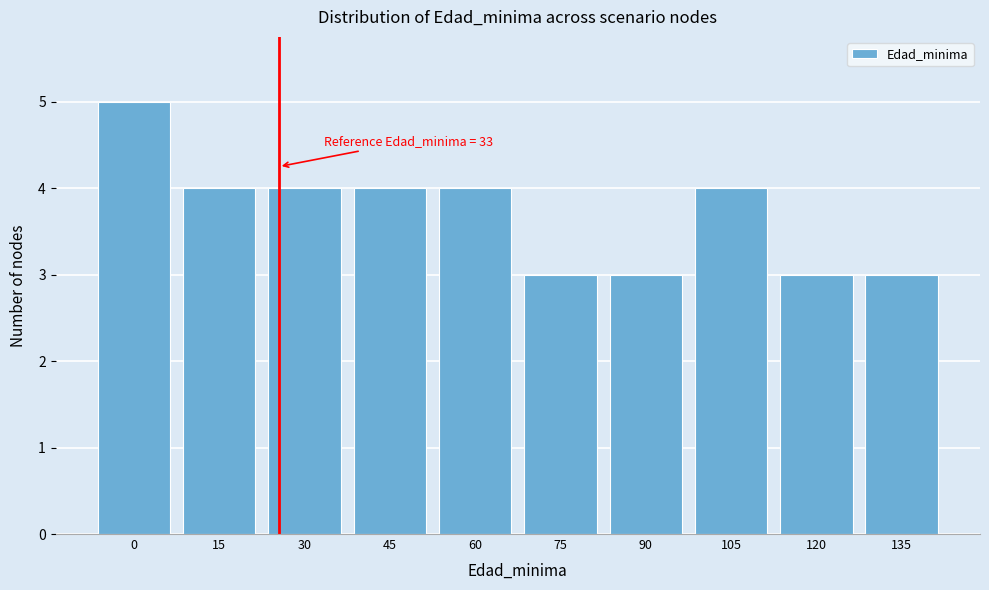

Reading left to right, what are all the values shown in this chart?

0=5	15=4	30=4	45=4	60=4	75=3	90=3	105=4	120=3	135=3